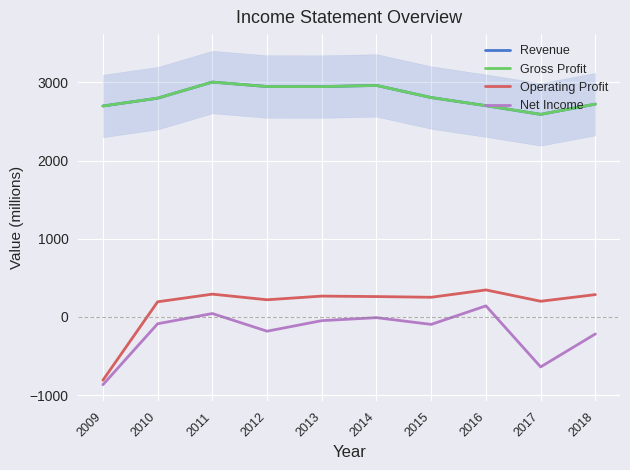

True or false: Revenue has a value of 2591 at 2017.

True